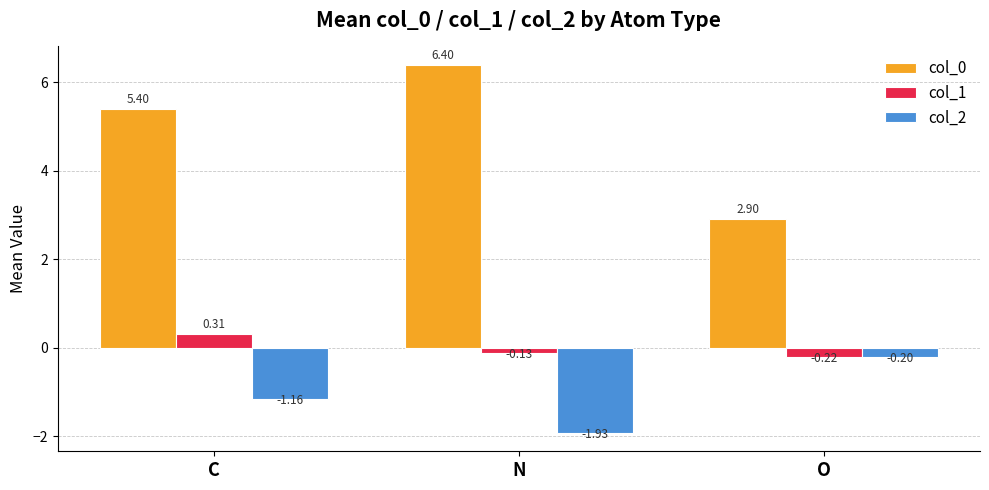

At how many categories does at least one series exceed 0?

3